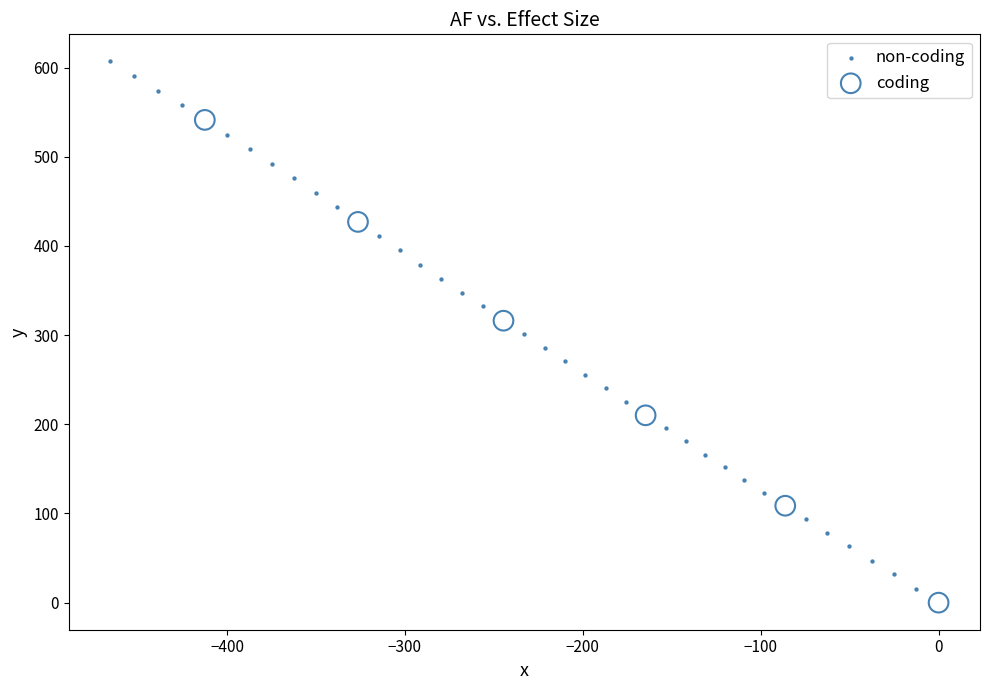

Which series has the largest Y range (max minus min)?

non-coding